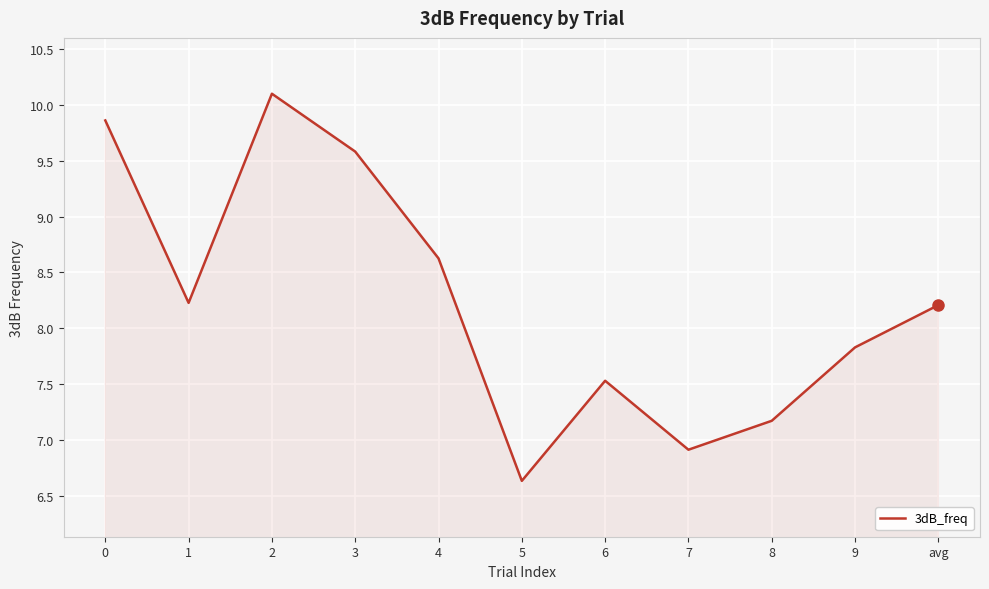

How many series are shown in this chart?

1